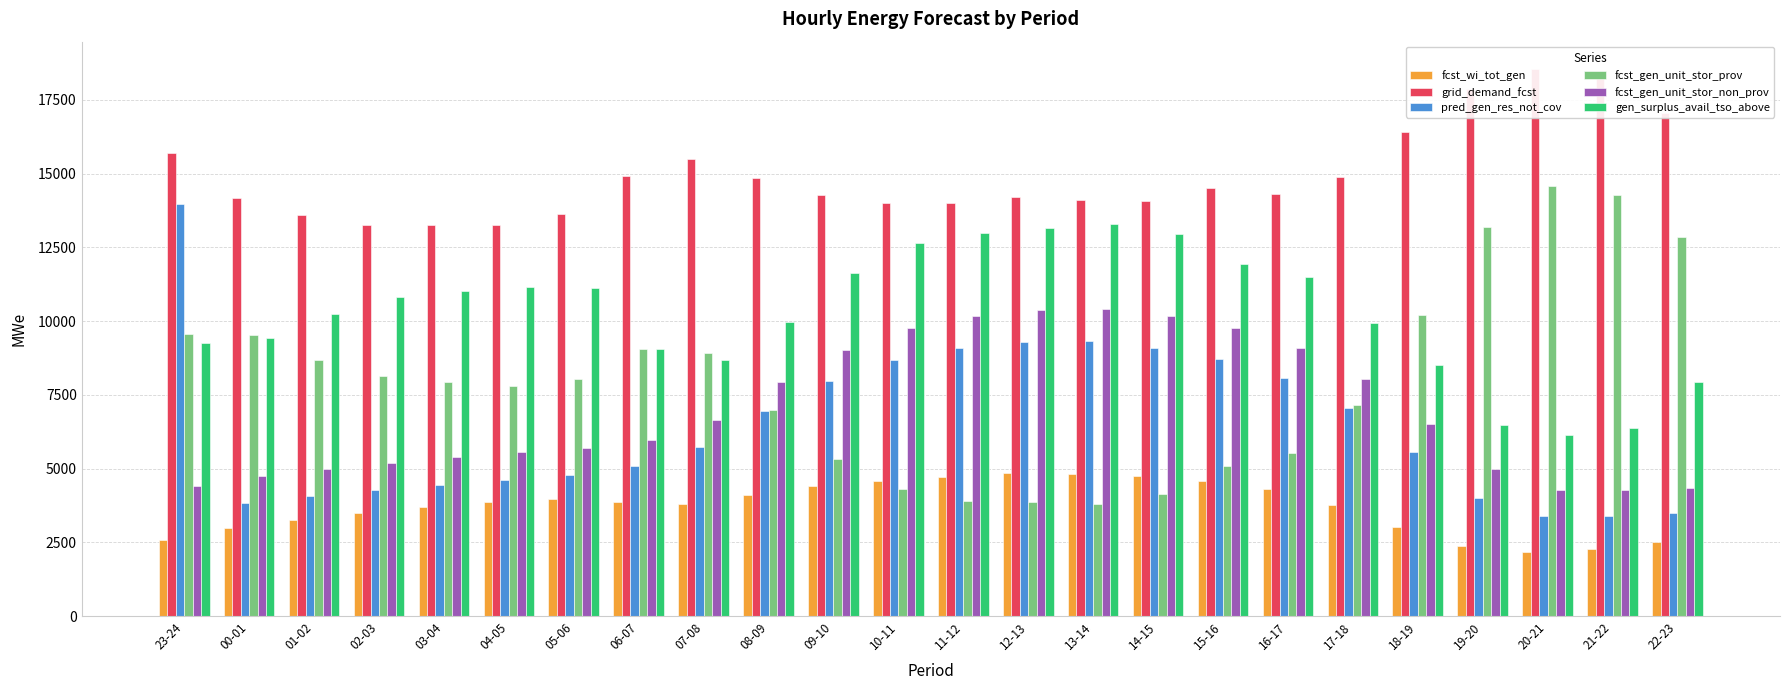

Which label corresponds to the smallest value in the chart?

20-21